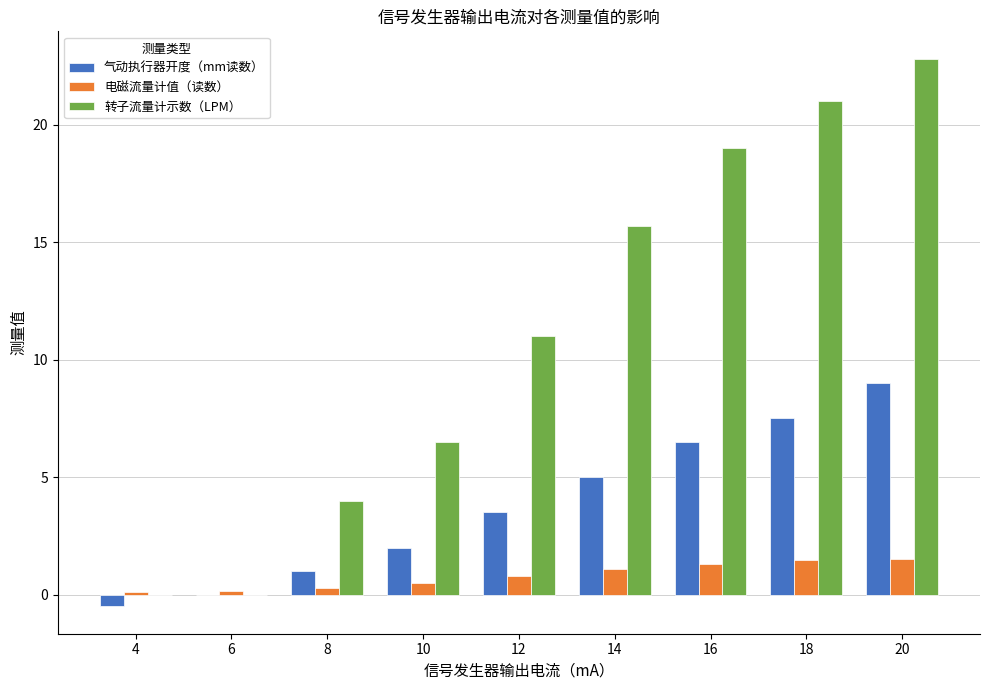

The value of 电磁流量计值（读数） at 16 is 2.3. True or false?

False